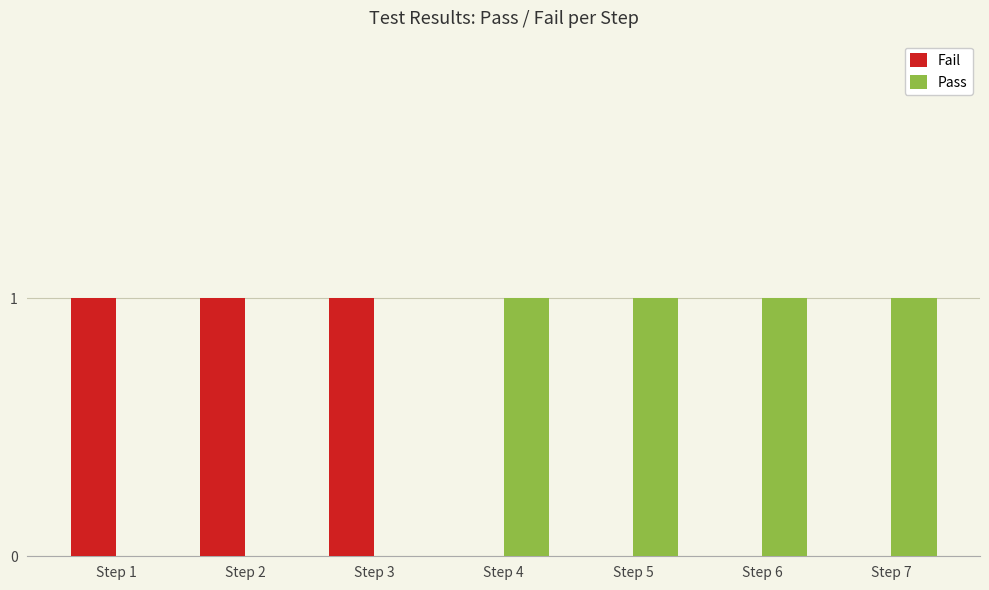

What is the sum of all Pass values?

4